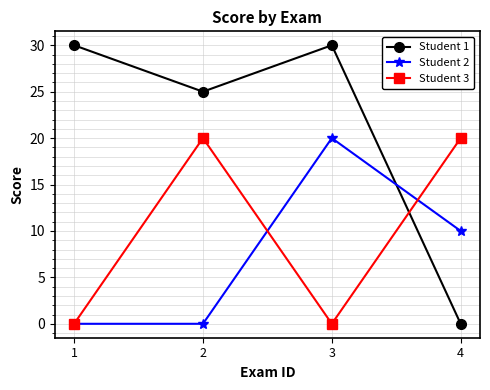

What is the value of the Student 1 point at the 2nd from the left?

25